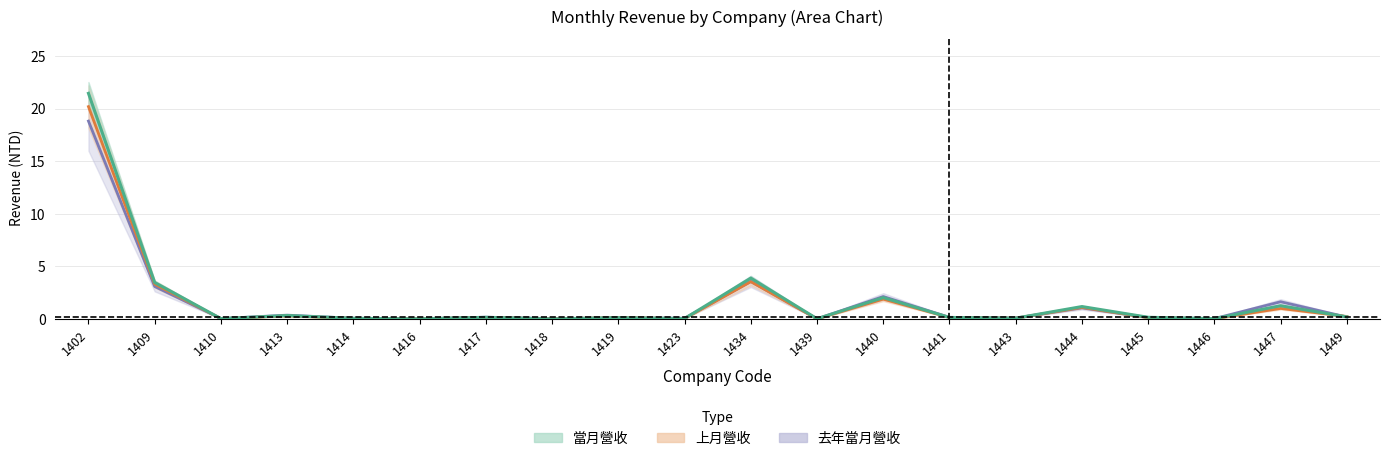

How many interior local peaks does the 去年當月營收 series have?

7